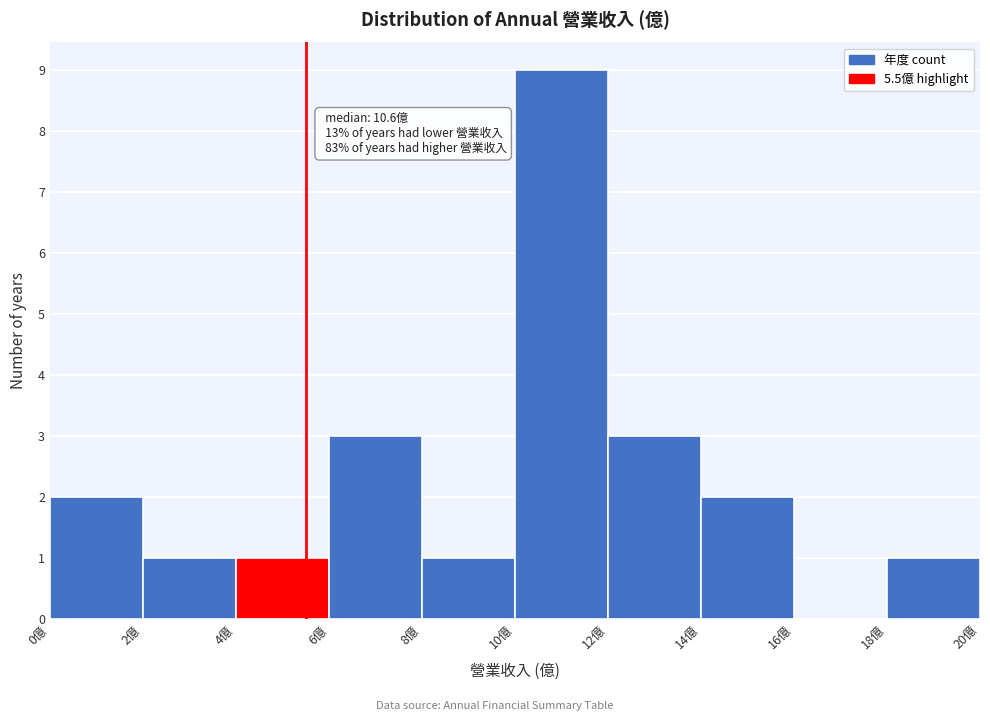

Over which range of the x-axis is the bar tallest?

10 to 12